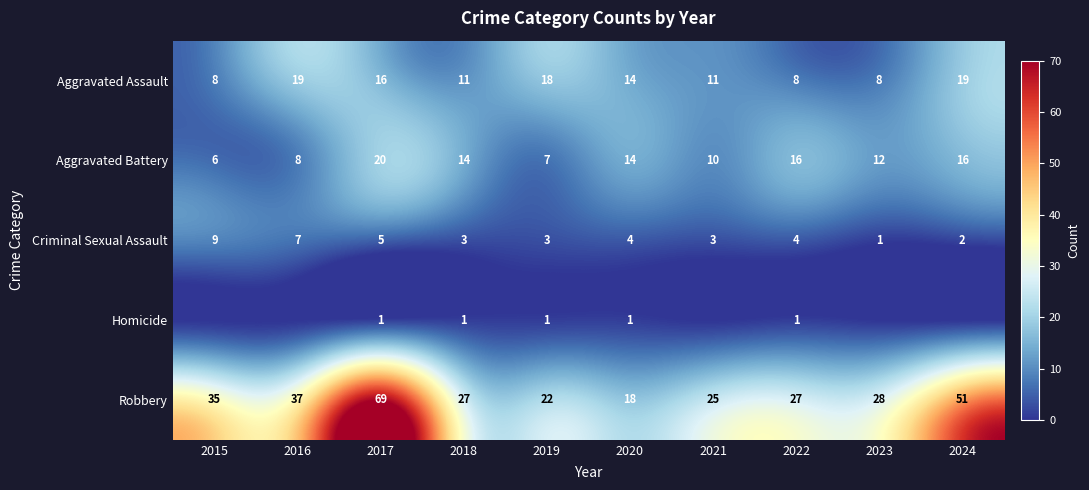

What value does the Criminal Sexual Assault series have at 2018?

3